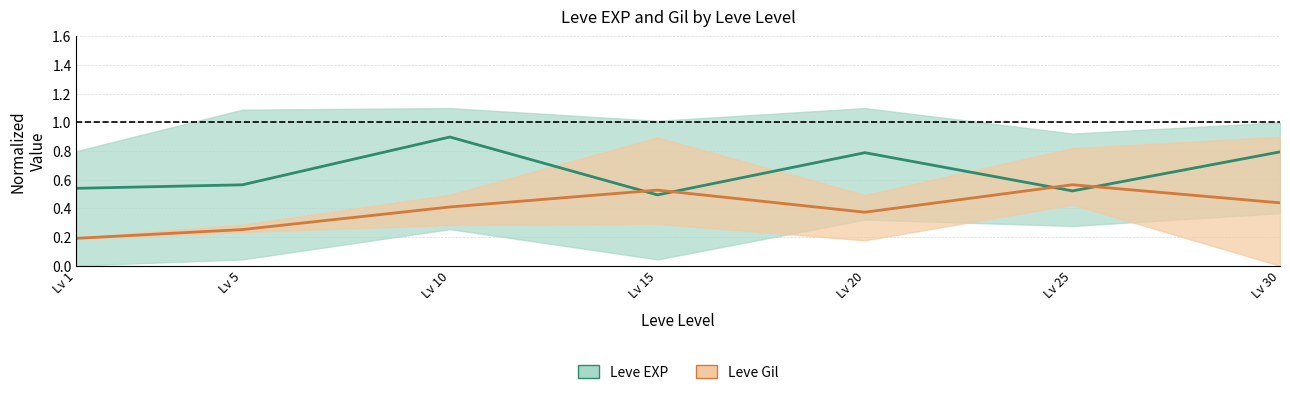

What is the total value across all series at Lv 15?

1.0